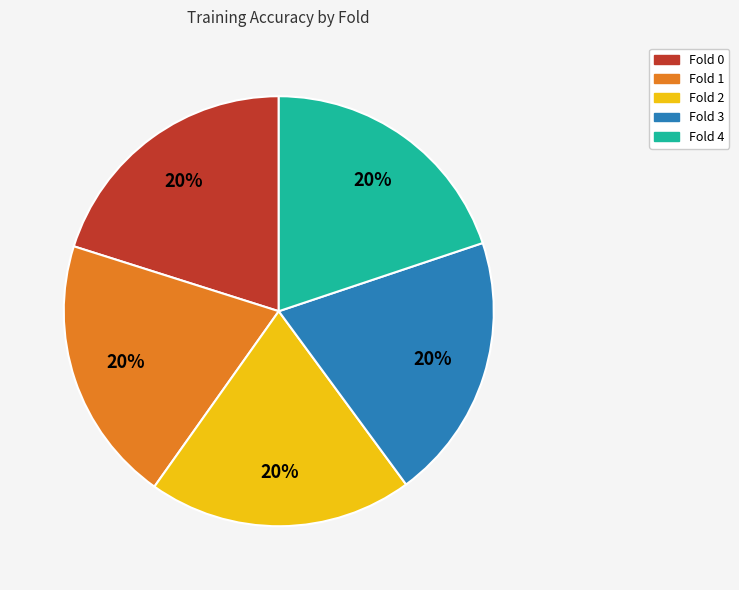

Is it true that Fold 4 is 11% of the pie?

False